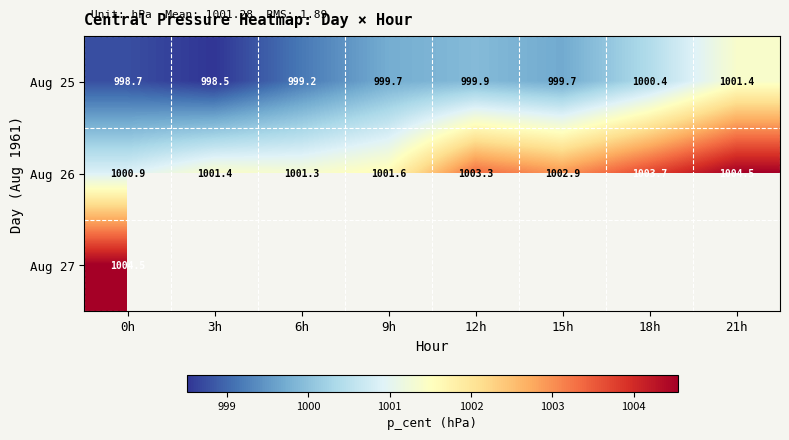

Which has a higher value, 3h or 21h?

21h